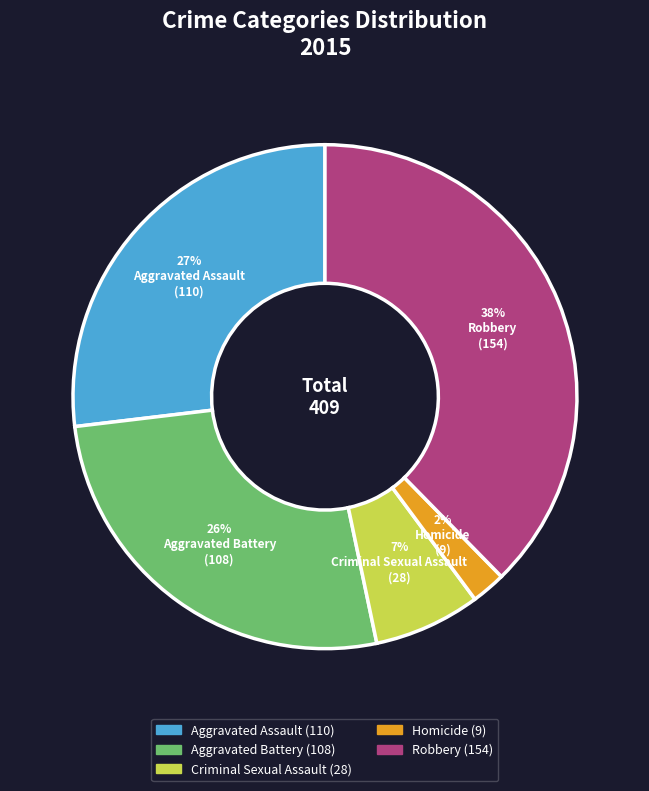

Is the sum of Aggravated Battery and Robbery greater than half?

Yes